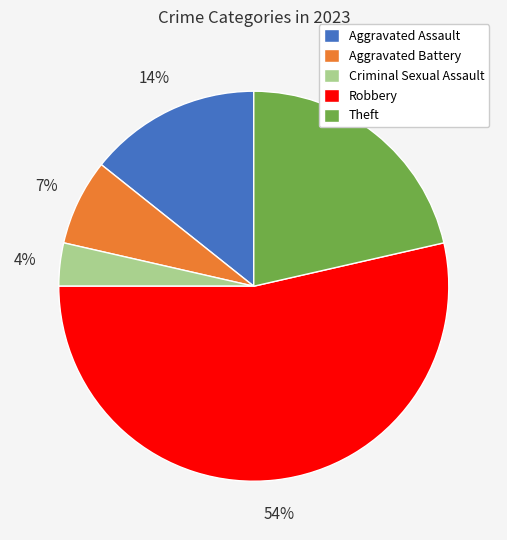

Which slice represents more than half of the pie?

Robbery